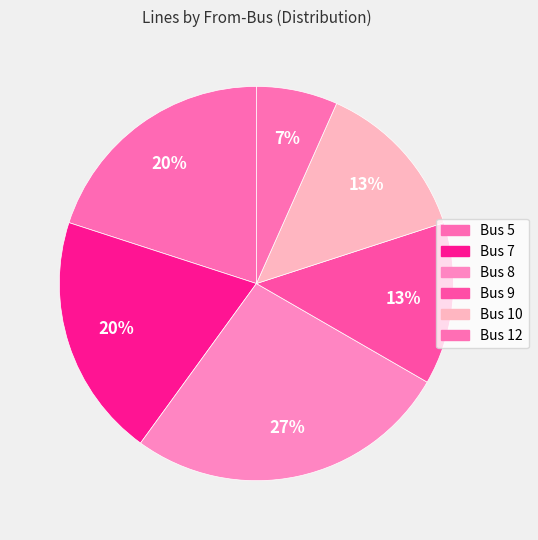

Which category has the smallest portion of the pie?

Bus 12